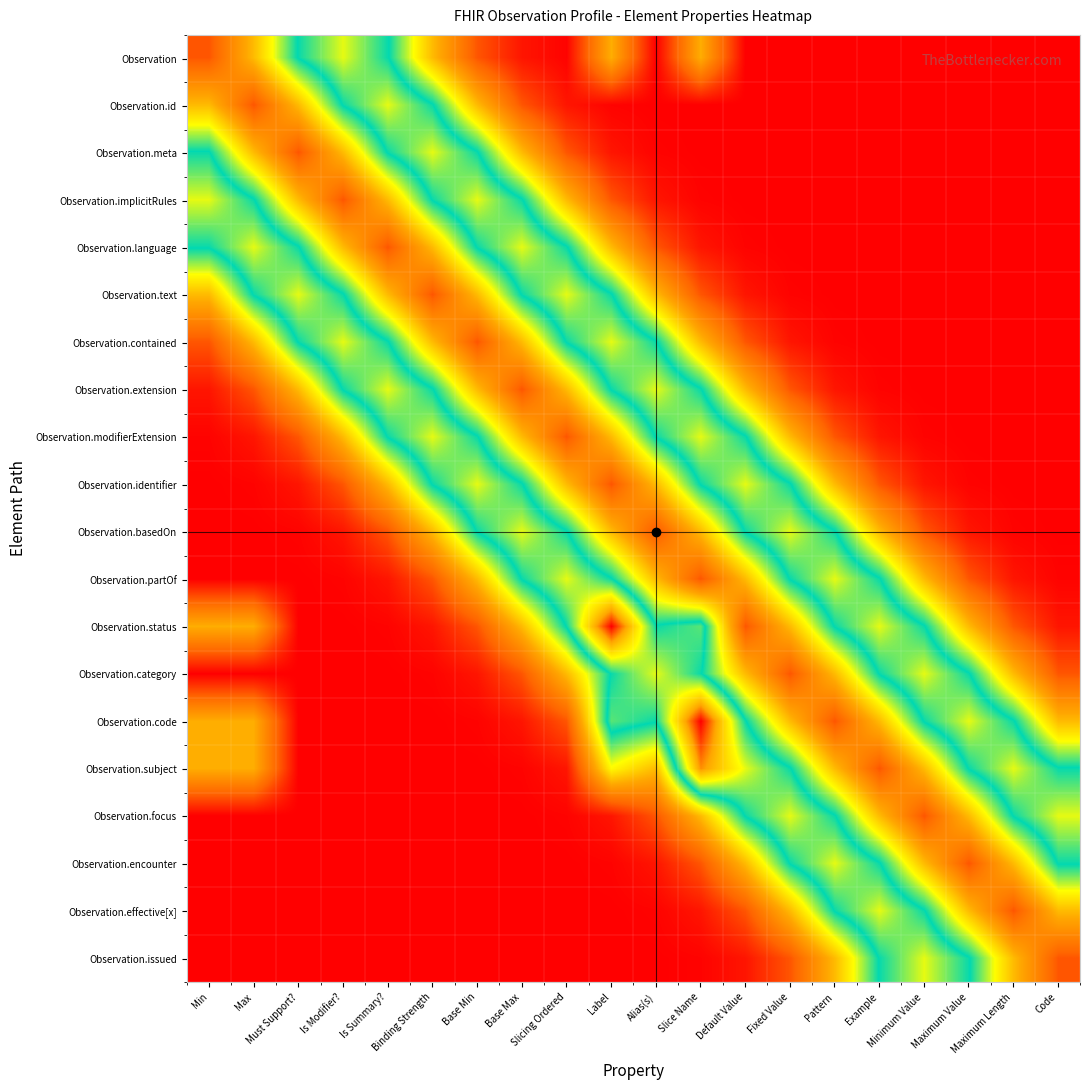

Reading left to right, extract all data points from this chart.

Observation: Min=0.1	Max=0.3	Must Support?=0.6	Is Modifier?=0.7	Is Summary?=0.6	Binding Strength=0.3	Base Min=0.1	Base Max=0.0	Slicing Ordered=0.0	Label=0.3	Alias(s)=0.0	Slice Name=0.3	Default Value=0.0	Fixed Value=0.0	Pattern=0.0	Example=0.0	Minimum Value=0.0	Maximum Value=0.0	Maximum Length=0.0	Code=0.0
Observation.id: Min=0.3	Max=0.1	Must Support?=0.3	Is Modifier?=0.6	Is Summary?=0.7	Binding Strength=0.6	Base Min=0.3	Base Max=0.1	Slicing Ordered=0.0	Label=0.0	Alias(s)=0.0	Slice Name=0.0	Default Value=0.0	Fixed Value=0.0	Pattern=0.0	Example=0.0	Minimum Value=0.0	Maximum Value=0.0	Maximum Length=0.0	Code=0.0
Observation.meta: Min=0.6	Max=0.3	Must Support?=0.1	Is Modifier?=0.3	Is Summary?=0.6	Binding Strength=0.7	Base Min=0.6	Base Max=0.3	Slicing Ordered=0.1	Label=0.0	Alias(s)=0.0	Slice Name=0.0	Default Value=0.0	Fixed Value=0.0	Pattern=0.0	Example=0.0	Minimum Value=0.0	Maximum Value=0.0	Maximum Length=0.0	Code=0.0
Observation.implicitRules: Min=0.7	Max=0.6	Must Support?=0.3	Is Modifier?=0.1	Is Summary?=0.3	Binding Strength=0.6	Base Min=0.7	Base Max=0.6	Slicing Ordered=0.3	Label=0.1	Alias(s)=0.0	Slice Name=0.0	Default Value=0.0	Fixed Value=0.0	Pattern=0.0	Example=0.0	Minimum Value=0.0	Maximum Value=0.0	Maximum Length=0.0	Code=0.0
Observation.language: Min=0.6	Max=0.7	Must Support?=0.6	Is Modifier?=0.3	Is Summary?=0.1	Binding Strength=0.3	Base Min=0.6	Base Max=0.7	Slicing Ordered=0.6	Label=0.3	Alias(s)=0.1	Slice Name=0.0	Default Value=0.0	Fixed Value=0.0	Pattern=0.0	Example=0.0	Minimum Value=0.0	Maximum Value=0.0	Maximum Length=0.0	Code=0.0
Observation.text: Min=0.3	Max=0.6	Must Support?=0.7	Is Modifier?=0.6	Is Summary?=0.3	Binding Strength=0.1	Base Min=0.3	Base Max=0.6	Slicing Ordered=0.7	Label=0.6	Alias(s)=0.3	Slice Name=0.1	Default Value=0.0	Fixed Value=0.0	Pattern=0.0	Example=0.0	Minimum Value=0.0	Maximum Value=0.0	Maximum Length=0.0	Code=0.0
Observation.contained: Min=0.1	Max=0.3	Must Support?=0.6	Is Modifier?=0.7	Is Summary?=0.6	Binding Strength=0.3	Base Min=0.1	Base Max=0.3	Slicing Ordered=0.6	Label=0.7	Alias(s)=0.6	Slice Name=0.3	Default Value=0.1	Fixed Value=0.0	Pattern=0.0	Example=0.0	Minimum Value=0.0	Maximum Value=0.0	Maximum Length=0.0	Code=0.0
Observation.extension: Min=0.0	Max=0.1	Must Support?=0.3	Is Modifier?=0.6	Is Summary?=0.7	Binding Strength=0.6	Base Min=0.3	Base Max=0.1	Slicing Ordered=0.3	Label=0.6	Alias(s)=0.7	Slice Name=0.6	Default Value=0.3	Fixed Value=0.1	Pattern=0.0	Example=0.0	Minimum Value=0.0	Maximum Value=0.0	Maximum Length=0.0	Code=0.0
Observation.modifierExtension: Min=0.0	Max=0.0	Must Support?=0.1	Is Modifier?=0.3	Is Summary?=0.6	Binding Strength=0.7	Base Min=0.6	Base Max=0.3	Slicing Ordered=0.1	Label=0.3	Alias(s)=0.6	Slice Name=0.7	Default Value=0.6	Fixed Value=0.3	Pattern=0.1	Example=0.0	Minimum Value=0.0	Maximum Value=0.0	Maximum Length=0.0	Code=0.0
Observation.identifier: Min=0.0	Max=0.0	Must Support?=0.0	Is Modifier?=0.1	Is Summary?=0.3	Binding Strength=0.6	Base Min=0.7	Base Max=0.6	Slicing Ordered=0.3	Label=0.1	Alias(s)=0.3	Slice Name=0.6	Default Value=0.7	Fixed Value=0.6	Pattern=0.3	Example=0.1	Minimum Value=0.0	Maximum Value=0.0	Maximum Length=0.0	Code=0.0
Observation.basedOn: Min=0.0	Max=0.0	Must Support?=0.0	Is Modifier?=0.0	Is Summary?=0.1	Binding Strength=0.3	Base Min=0.6	Base Max=0.7	Slicing Ordered=0.6	Label=0.3	Alias(s)=0.1	Slice Name=0.3	Default Value=0.6	Fixed Value=0.7	Pattern=0.6	Example=0.3	Minimum Value=0.1	Maximum Value=0.0	Maximum Length=0.0	Code=0.0
Observation.partOf: Min=0.0	Max=0.0	Must Support?=0.0	Is Modifier?=0.0	Is Summary?=0.0	Binding Strength=0.1	Base Min=0.3	Base Max=0.6	Slicing Ordered=0.7	Label=0.6	Alias(s)=0.3	Slice Name=0.1	Default Value=0.3	Fixed Value=0.6	Pattern=0.7	Example=0.6	Minimum Value=0.3	Maximum Value=0.1	Maximum Length=0.0	Code=0.0
Observation.status: Min=0.3	Max=0.3	Must Support?=0.0	Is Modifier?=0.0	Is Summary?=0.0	Binding Strength=0.0	Base Min=0.1	Base Max=0.3	Slicing Ordered=0.6	Label=1.0	Alias(s)=0.6	Slice Name=0.6	Default Value=0.1	Fixed Value=0.3	Pattern=0.6	Example=0.7	Minimum Value=0.6	Maximum Value=0.3	Maximum Length=0.1	Code=0.0
Observation.category: Min=0.0	Max=0.0	Must Support?=0.0	Is Modifier?=0.0	Is Summary?=0.0	Binding Strength=0.0	Base Min=0.0	Base Max=0.1	Slicing Ordered=0.3	Label=0.6	Alias(s)=0.7	Slice Name=0.6	Default Value=0.3	Fixed Value=0.1	Pattern=0.3	Example=0.6	Minimum Value=0.7	Maximum Value=0.6	Maximum Length=0.3	Code=0.1
Observation.code: Min=0.3	Max=0.3	Must Support?=0.0	Is Modifier?=0.0	Is Summary?=0.0	Binding Strength=0.0	Base Min=0.0	Base Max=0.0	Slicing Ordered=0.1	Label=0.6	Alias(s)=0.6	Slice Name=1.0	Default Value=0.6	Fixed Value=0.3	Pattern=0.1	Example=0.3	Minimum Value=0.6	Maximum Value=0.7	Maximum Length=0.6	Code=0.3
Observation.subject: Min=0.3	Max=0.3	Must Support?=0.0	Is Modifier?=0.0	Is Summary?=0.0	Binding Strength=0.0	Base Min=0.0	Base Max=0.0	Slicing Ordered=0.0	Label=0.4	Alias(s)=0.3	Slice Name=0.9	Default Value=0.7	Fixed Value=0.6	Pattern=0.3	Example=0.1	Minimum Value=0.3	Maximum Value=0.6	Maximum Length=0.7	Code=0.6
Observation.focus: Min=0.0	Max=0.0	Must Support?=0.0	Is Modifier?=0.0	Is Summary?=0.0	Binding Strength=0.0	Base Min=0.0	Base Max=0.0	Slicing Ordered=0.0	Label=0.0	Alias(s)=0.1	Slice Name=0.3	Default Value=0.6	Fixed Value=0.7	Pattern=0.6	Example=0.3	Minimum Value=0.1	Maximum Value=0.3	Maximum Length=0.6	Code=0.7
Observation.encounter: Min=0.0	Max=0.0	Must Support?=0.0	Is Modifier?=0.0	Is Summary?=0.0	Binding Strength=0.0	Base Min=0.0	Base Max=0.0	Slicing Ordered=0.0	Label=0.0	Alias(s)=0.0	Slice Name=0.1	Default Value=0.3	Fixed Value=0.6	Pattern=0.7	Example=0.6	Minimum Value=0.3	Maximum Value=0.1	Maximum Length=0.3	Code=0.6
Observation.effective[x]: Min=0.0	Max=0.0	Must Support?=0.0	Is Modifier?=0.0	Is Summary?=0.0	Binding Strength=0.0	Base Min=0.0	Base Max=0.0	Slicing Ordered=0.0	Label=0.0	Alias(s)=0.0	Slice Name=0.0	Default Value=0.1	Fixed Value=0.3	Pattern=0.6	Example=0.7	Minimum Value=0.6	Maximum Value=0.3	Maximum Length=0.1	Code=0.3
Observation.issued: Min=0.0	Max=0.0	Must Support?=0.0	Is Modifier?=0.0	Is Summary?=0.0	Binding Strength=0.0	Base Min=0.0	Base Max=0.0	Slicing Ordered=0.0	Label=0.0	Alias(s)=0.0	Slice Name=0.0	Default Value=0.0	Fixed Value=0.1	Pattern=0.3	Example=0.6	Minimum Value=0.7	Maximum Value=0.6	Maximum Length=0.3	Code=0.1